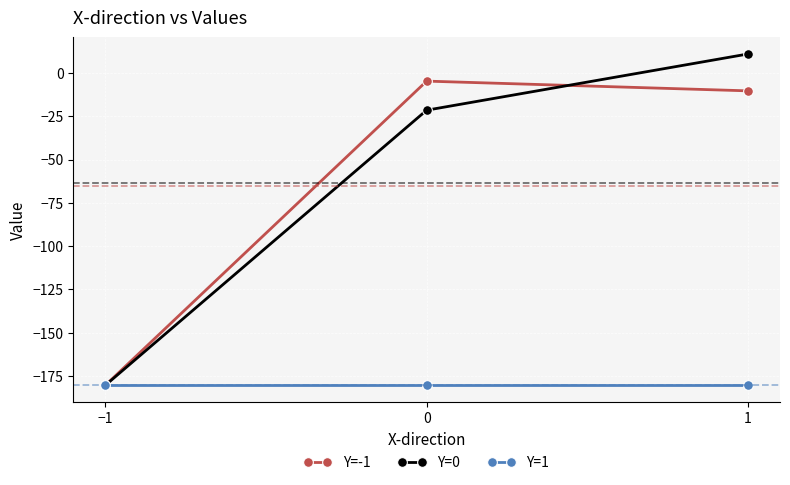

At which category is the sum across all series the highest?

1